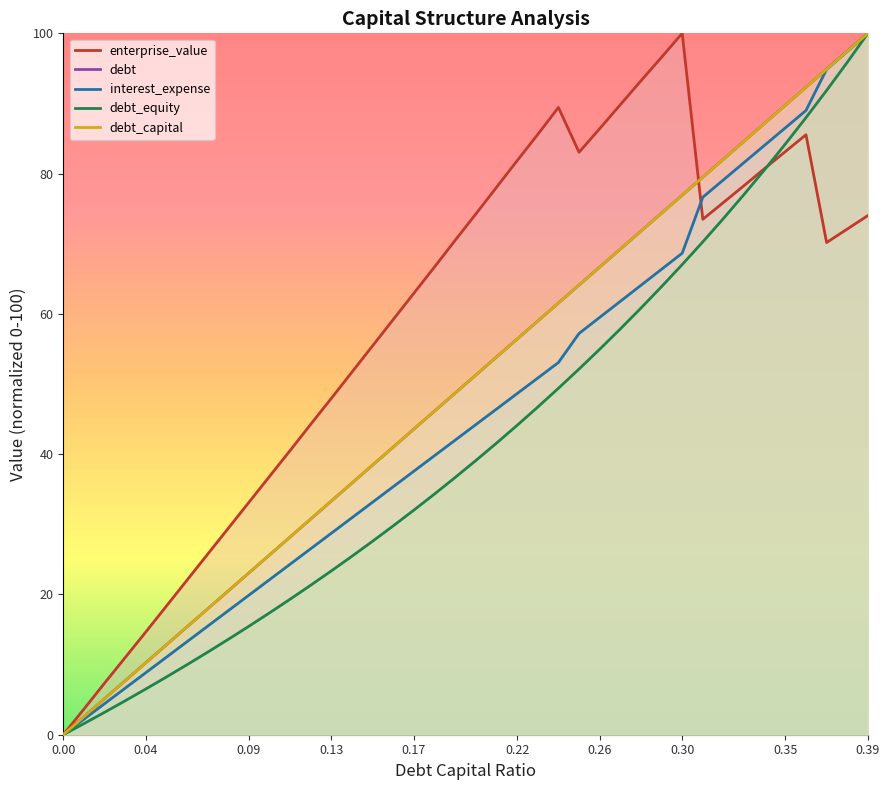

What is the label of the 29th point from the right?

0.11